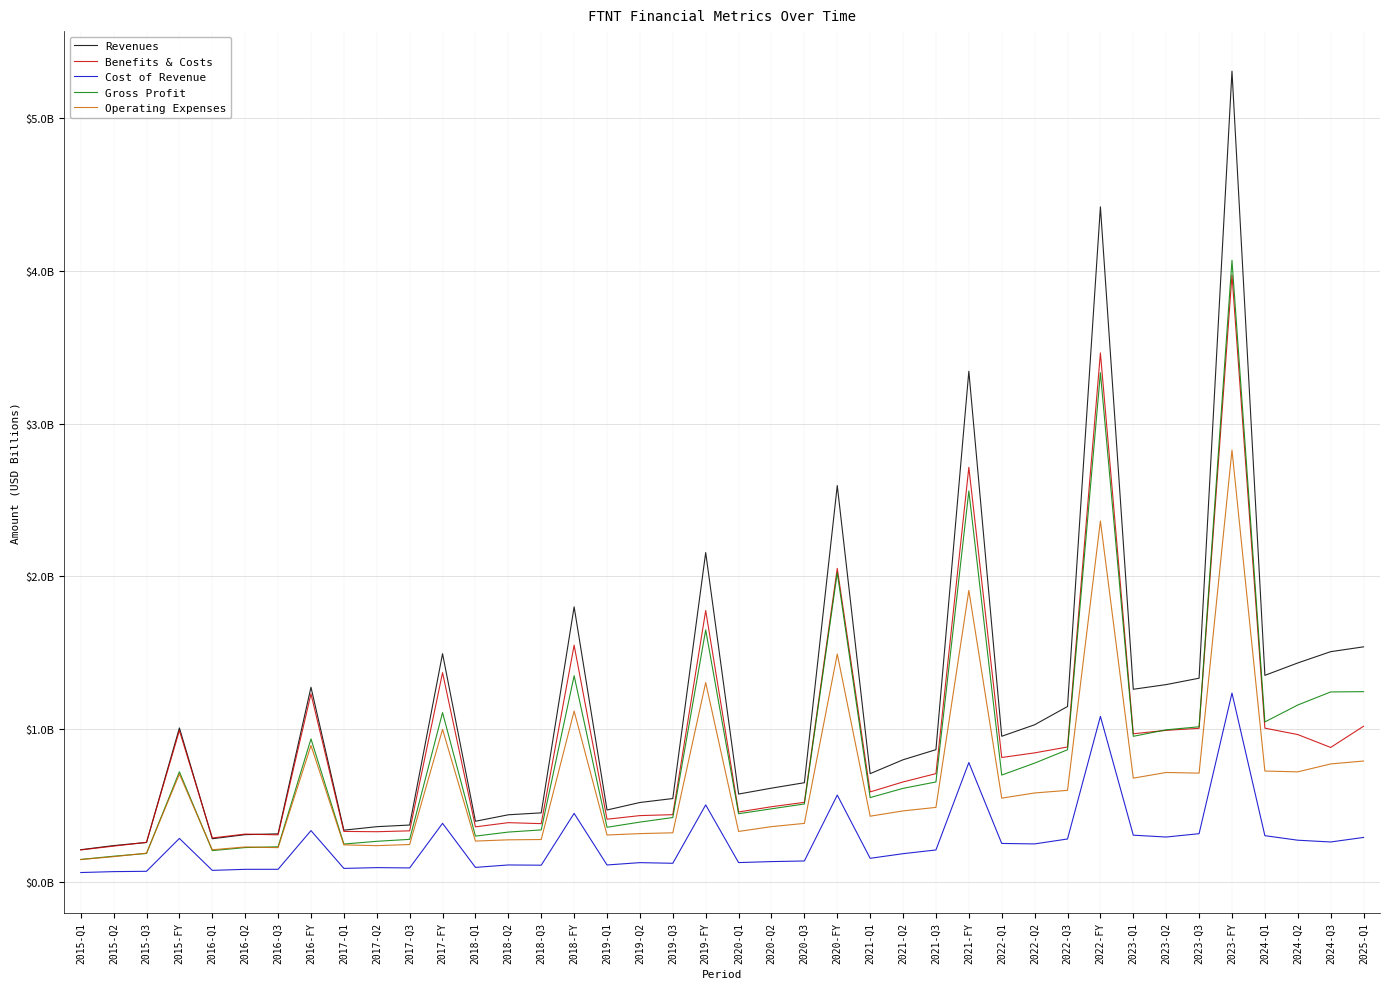

What are all the series names shown in the legend?

Revenues, Benefits & Costs, Cost of Revenue, Gross Profit, Operating Expenses